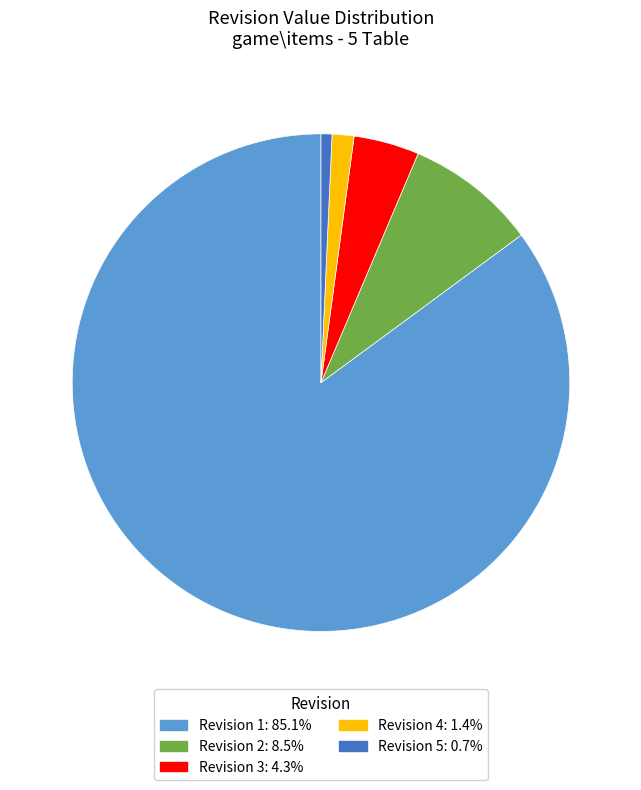

Is there a majority slice in this chart?

Yes